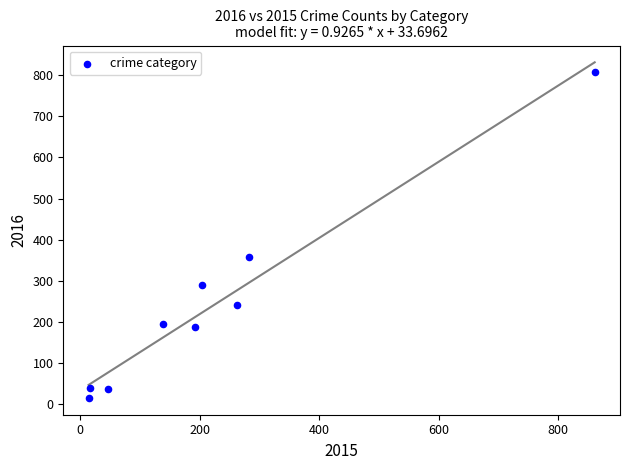

What is the average X value?

224